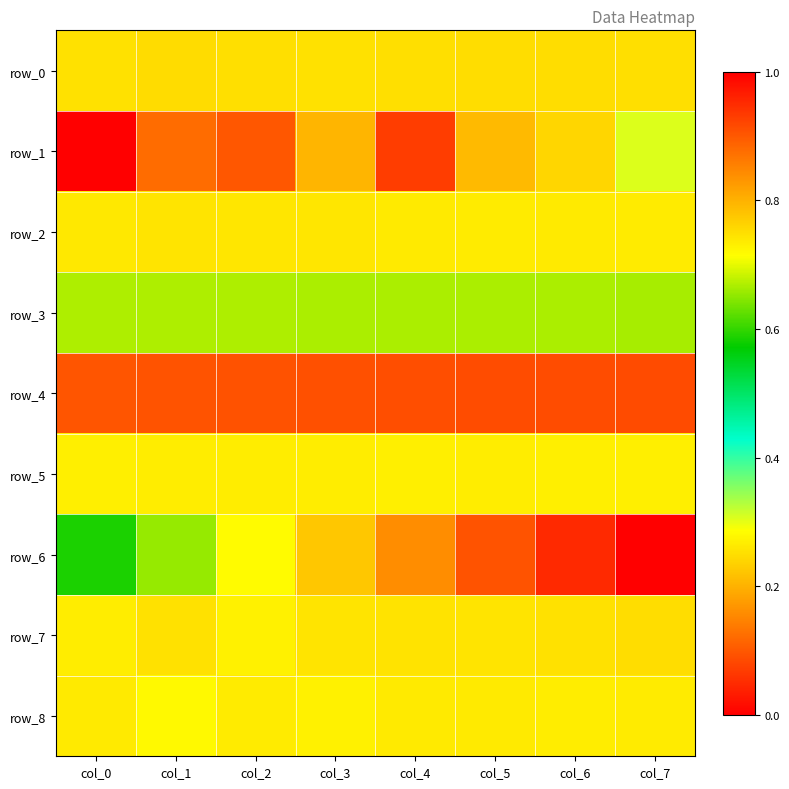

What is the sum of the row_3 values at col_4 and col_2?

1.3